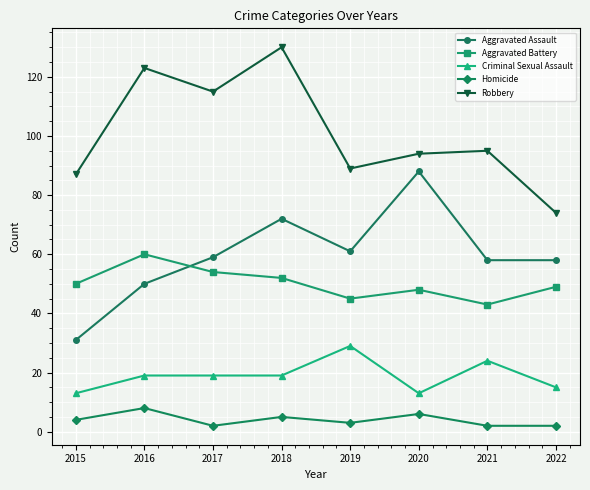

The value of Robbery at 2020 is 94. True or false?

True